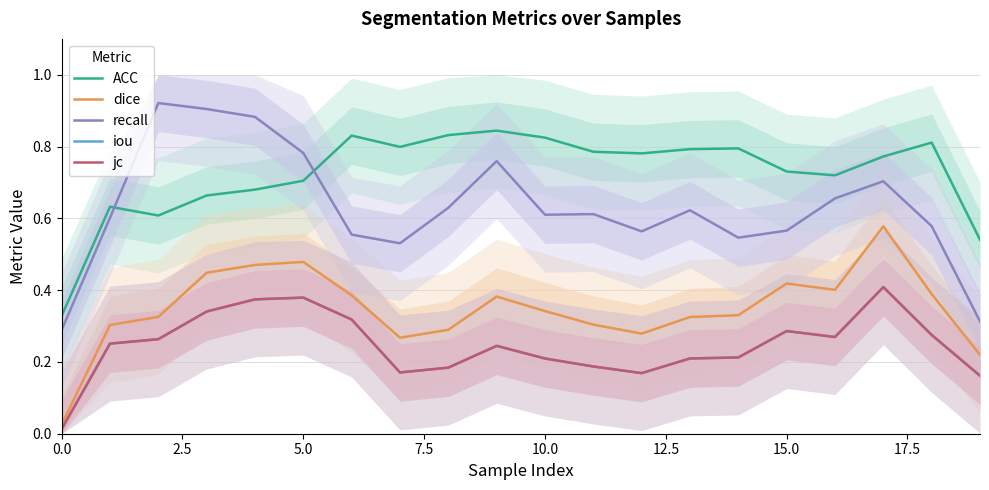

True or false: ACC and iou cross at least once.

False